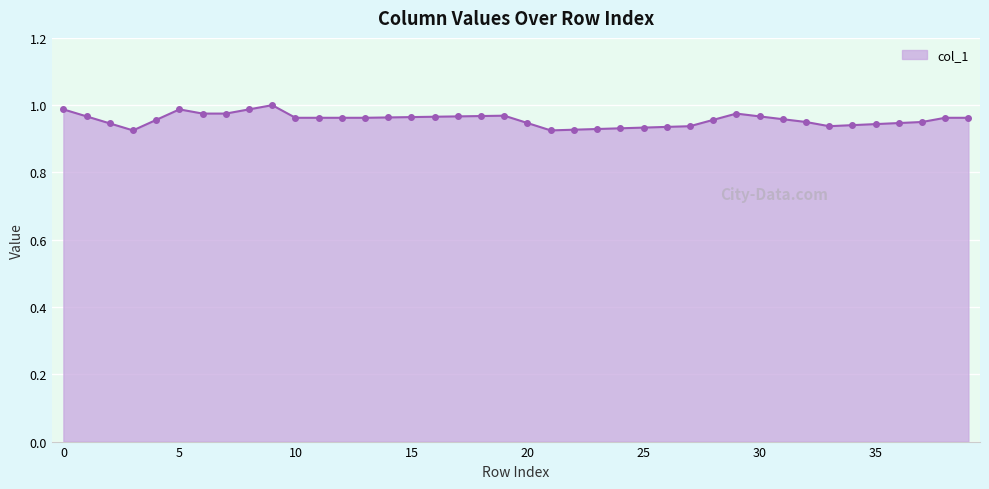

True or false: there are more than 2 points higher than both neighbors.

True